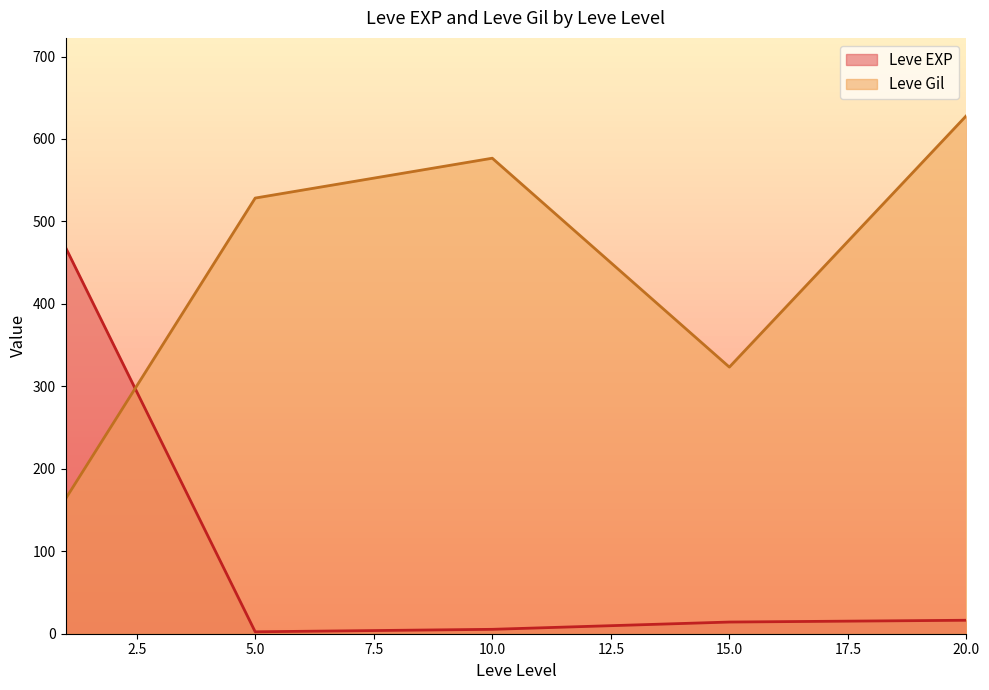

How many times do Leve EXP and Leve Gil cross each other?

1